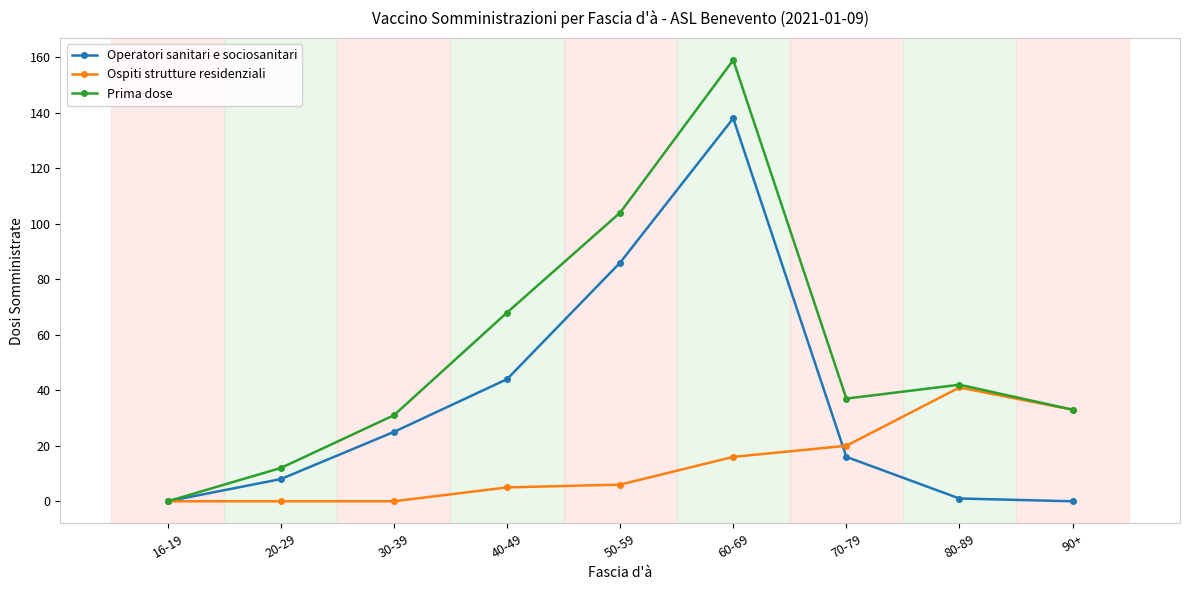

How many values in the Prima dose series are below 37?

4